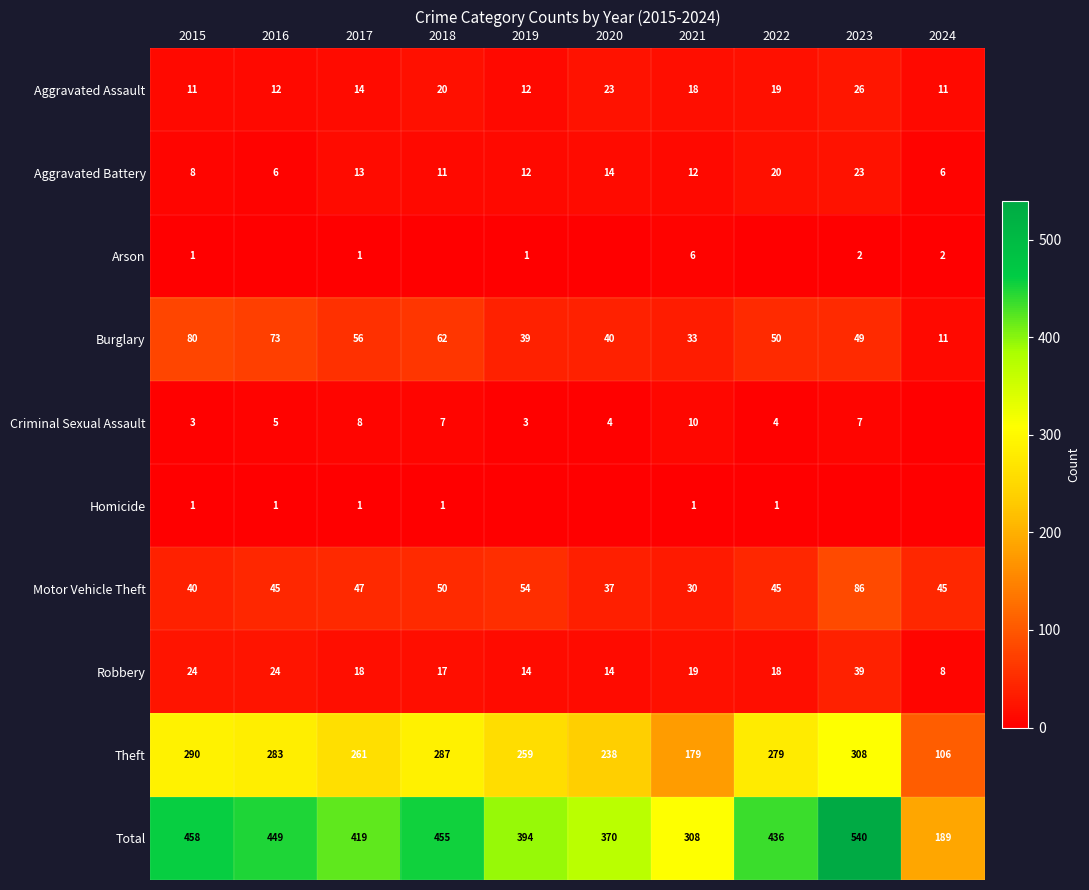

What is the difference between the highest and lowest values at 2017?

418